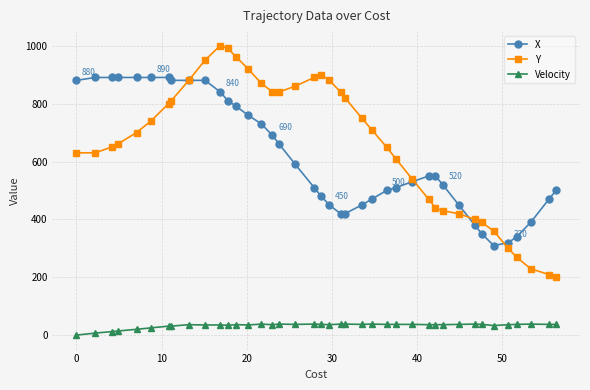

True or false: Y has more than 1 interior local peaks.

True